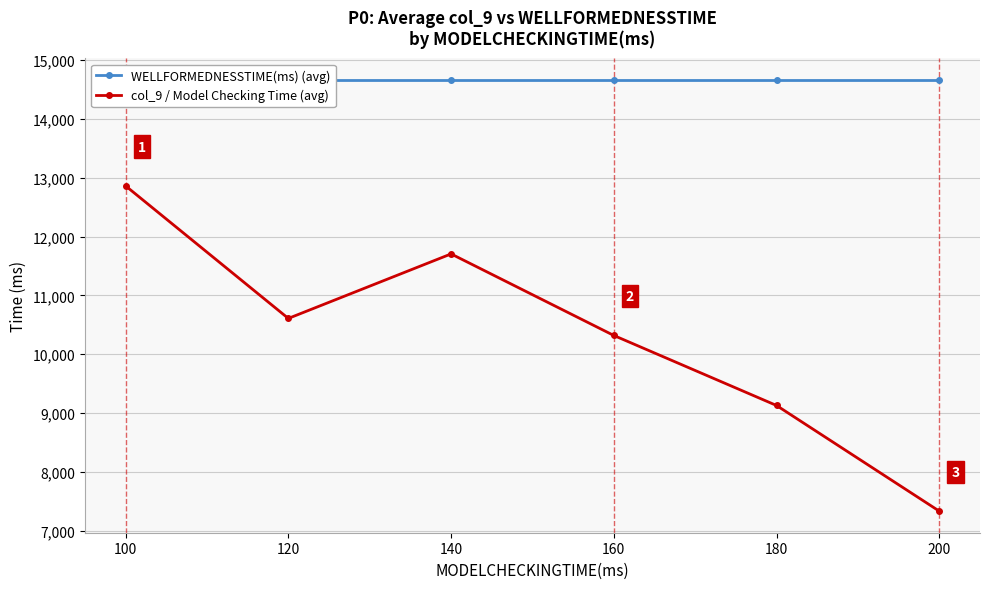

What is the approximate value of col_9 / Model Checking Time (avg) at 140, to the nearest 100?

11700